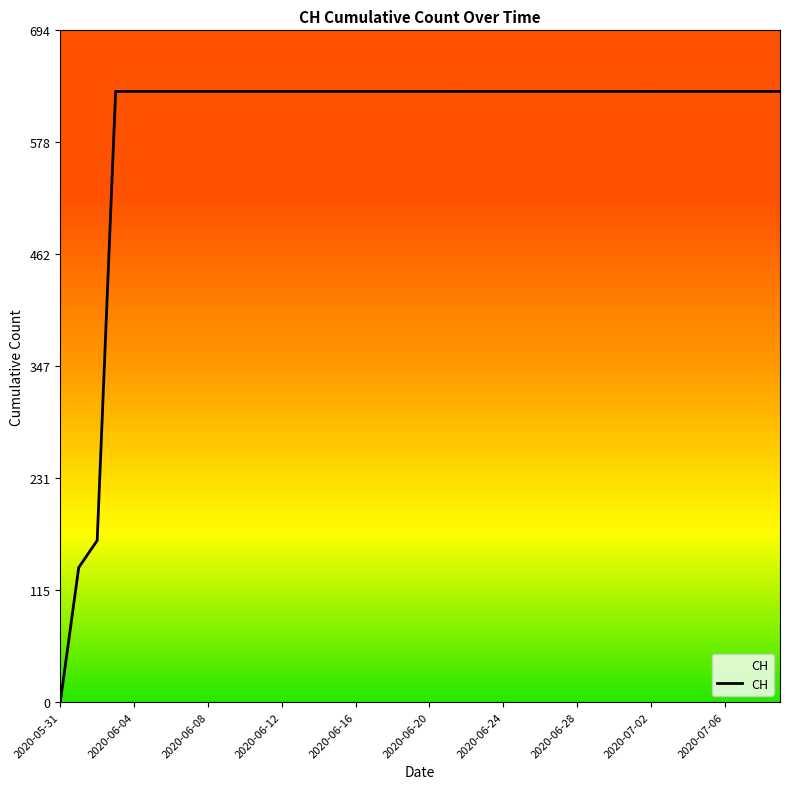

What is the difference between the maximum and minimum values?

631